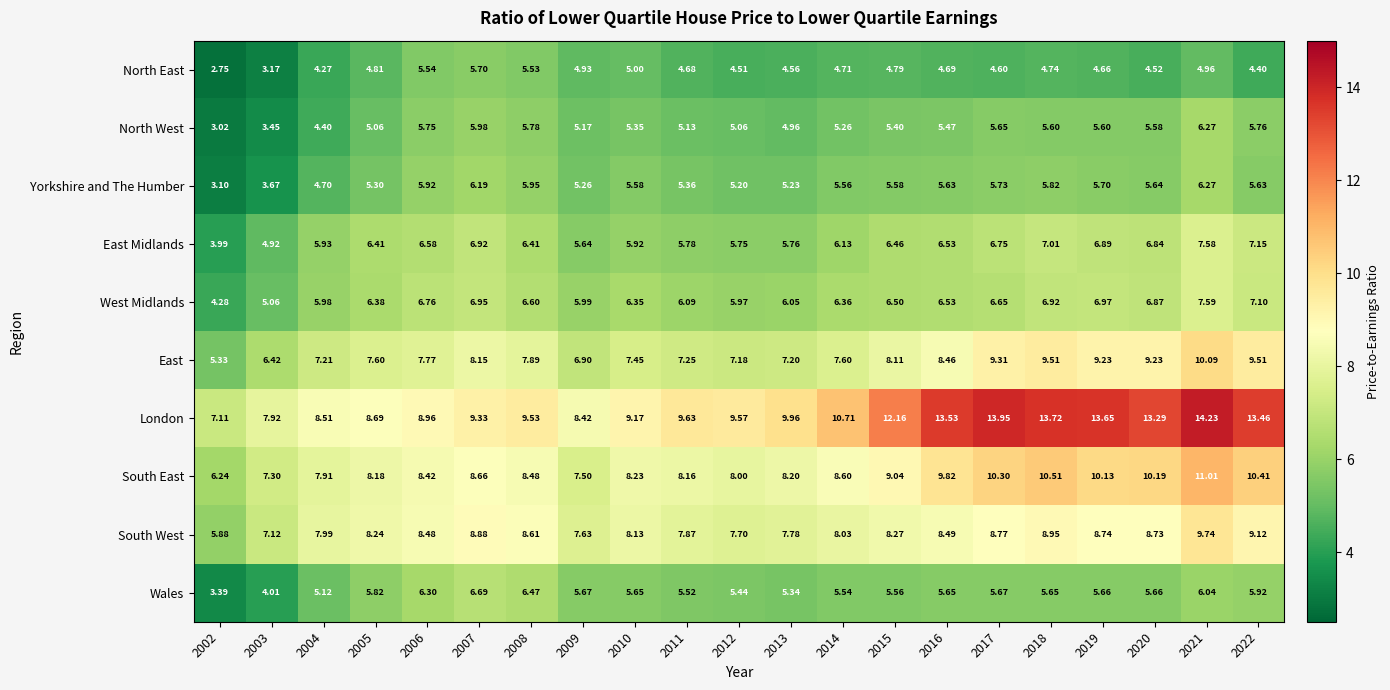

At 2017, list the series in order from smallest to largest.

North East, North West, Wales, Yorkshire and The Humber, West Midlands, East Midlands, South West, East, South East, London